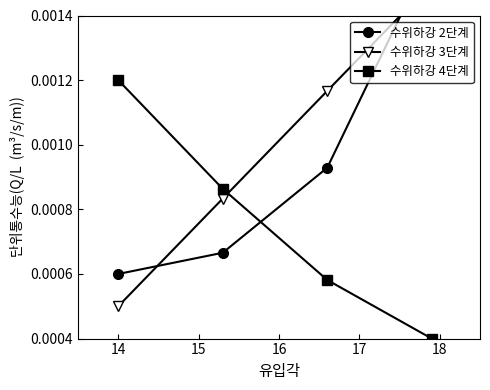

True or false: 수위하강 4단계 has more than 0 interior local peaks.

False